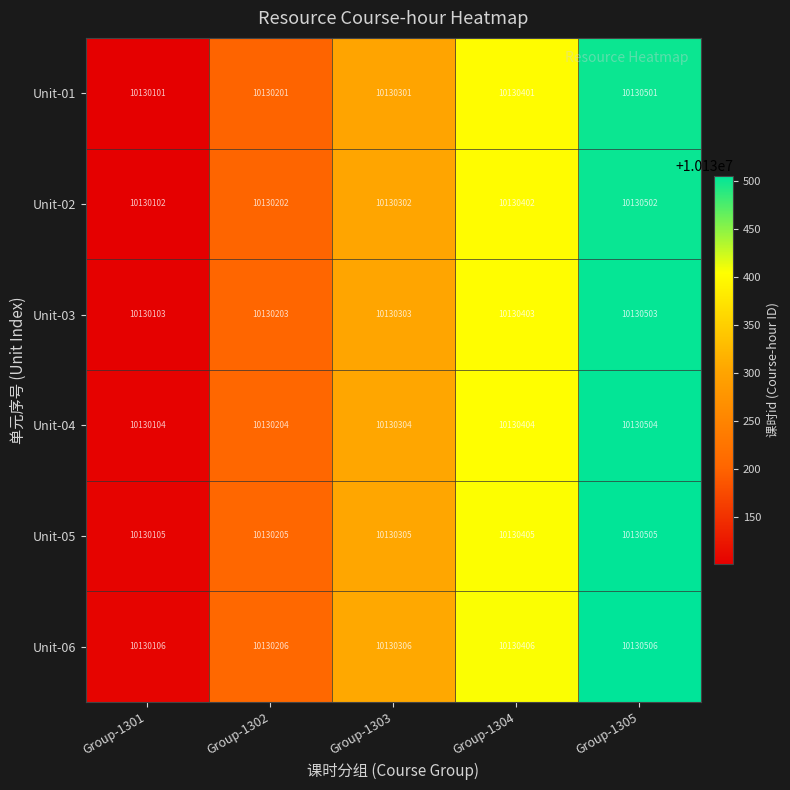

Rank the categories by Unit-04 value from lowest to highest.

Group-1301, Group-1302, Group-1303, Group-1304, Group-1305